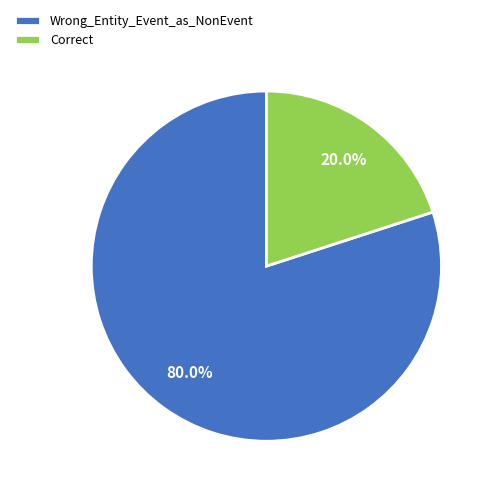

Which has a higher value, Correct or Wrong_Entity_Event_as_NonEvent?

Wrong_Entity_Event_as_NonEvent